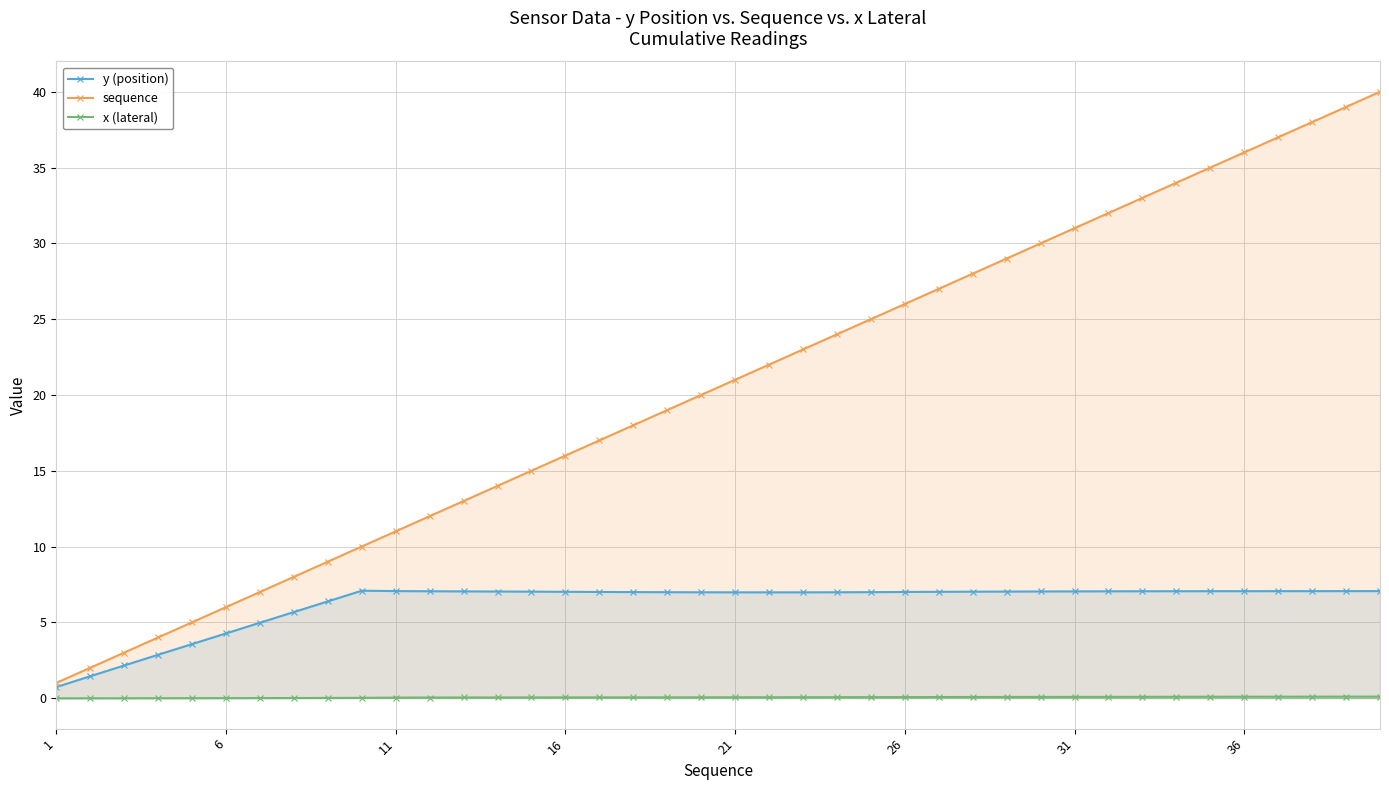

Is it true that x (lateral) equals 0.1 at 19?

True